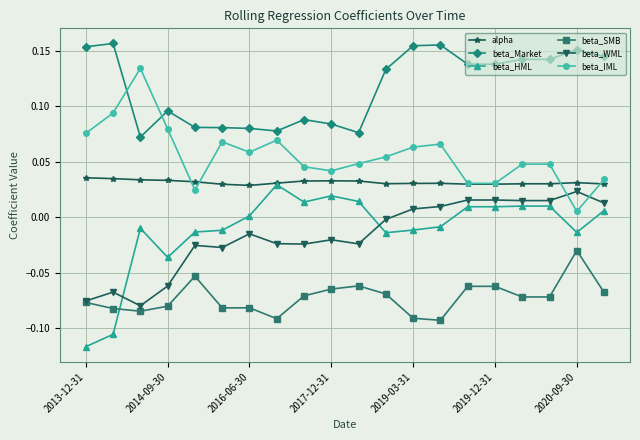

Which series has the largest range (max minus min)?

beta_HML